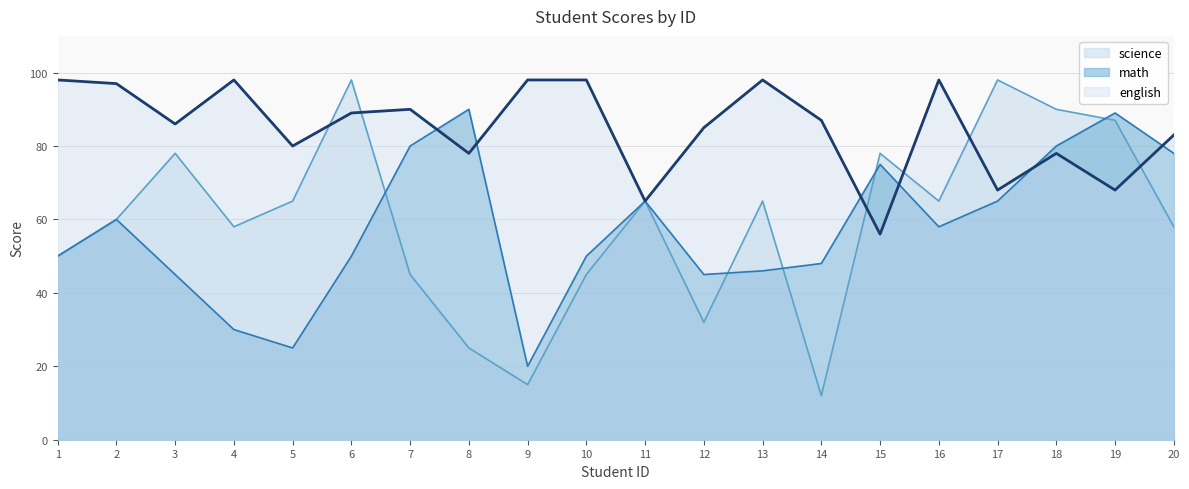

Which series has the largest total across all categories?

english